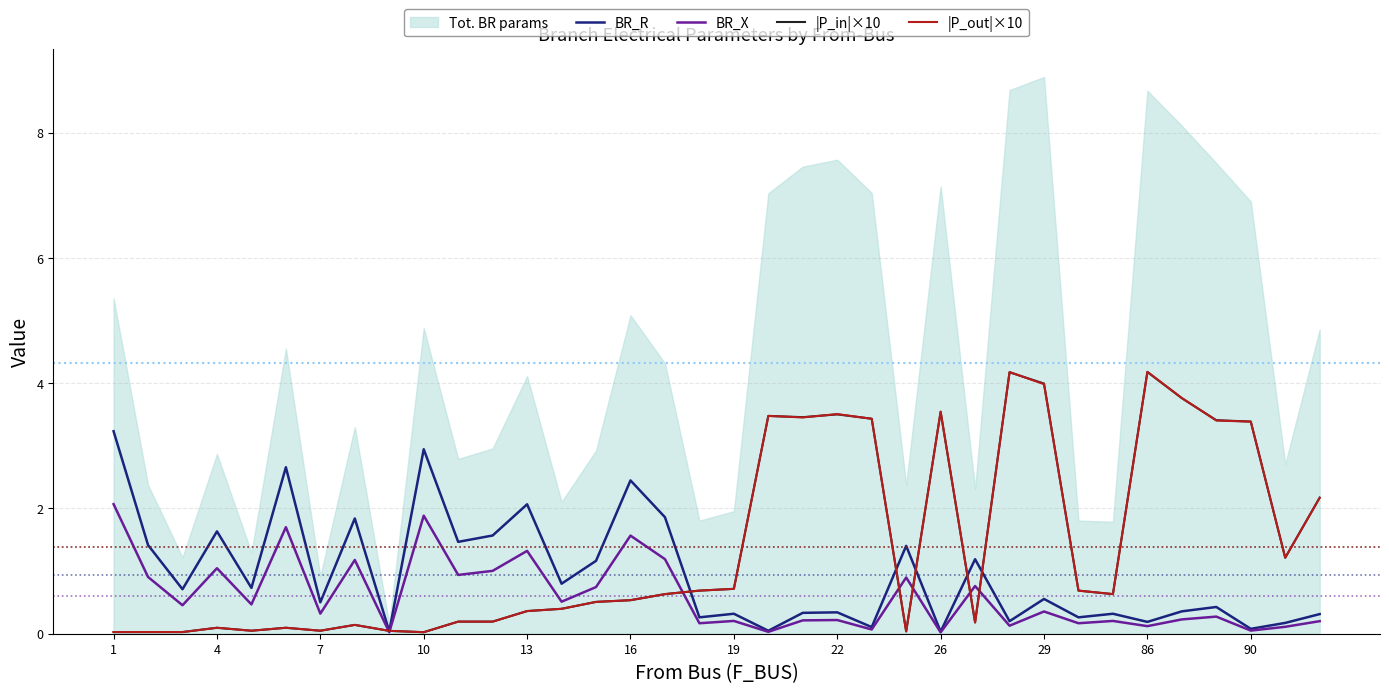

What is the highest value of the BR_X series?

2.1